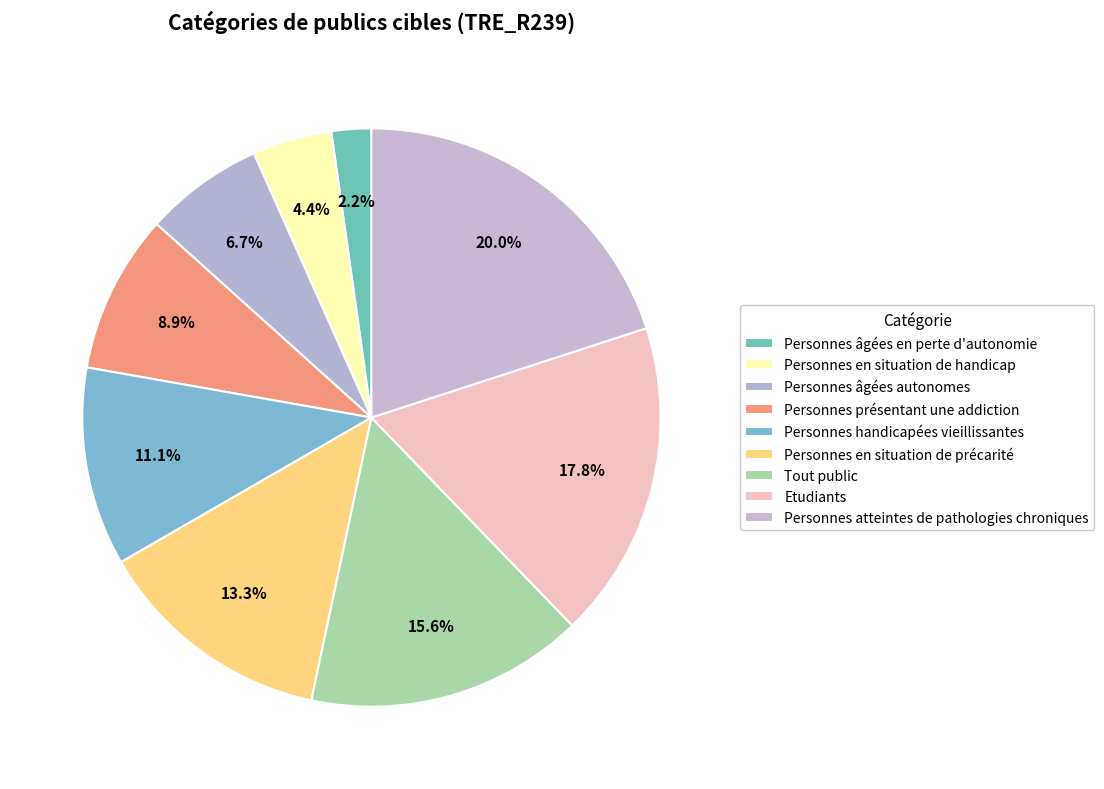

Count the number of slices in the pie.

9